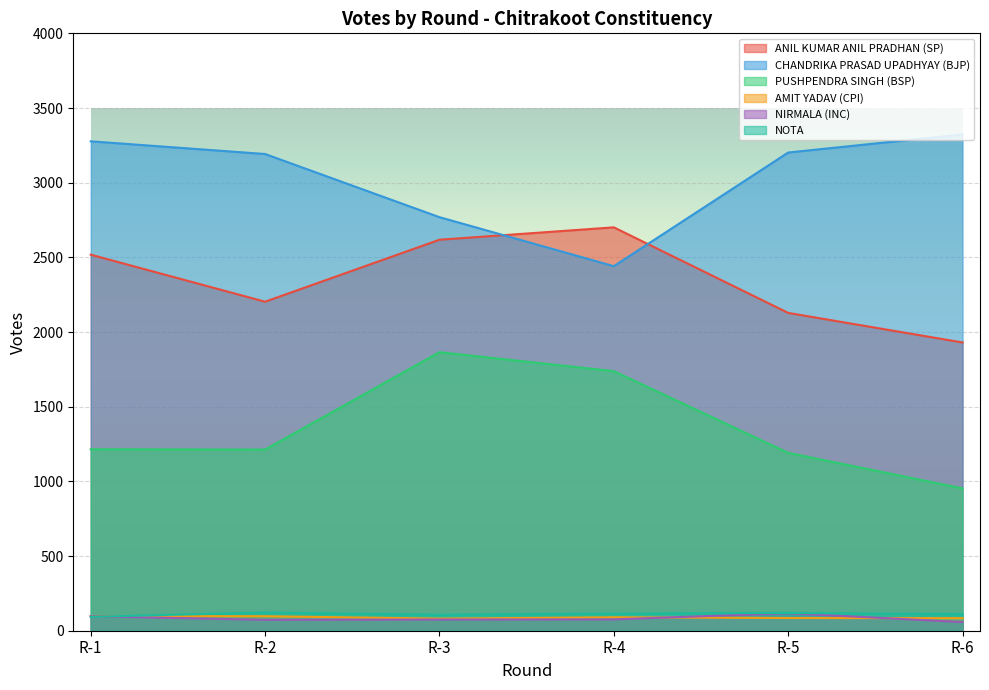

At which category does NOTA reach its first local peak?

R-2